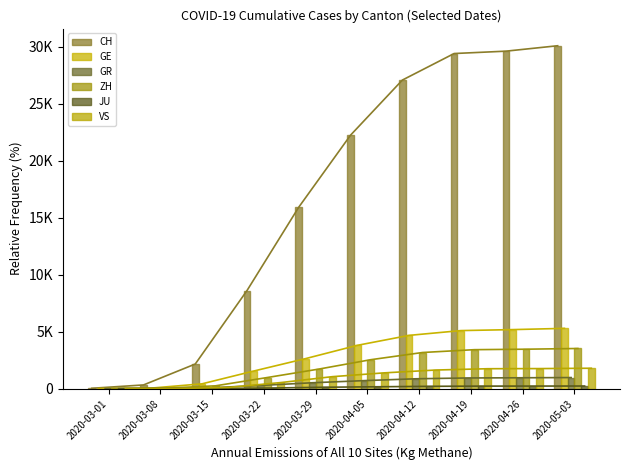

Which series has the largest range (max minus min)?

CH